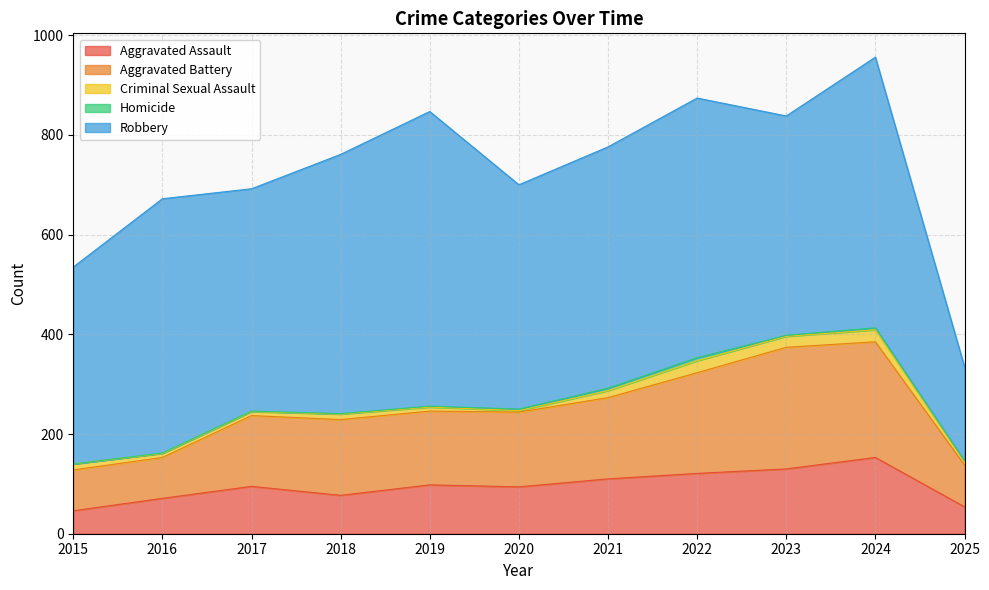

True or false: Homicide and Aggravated Assault cross at least once.

False